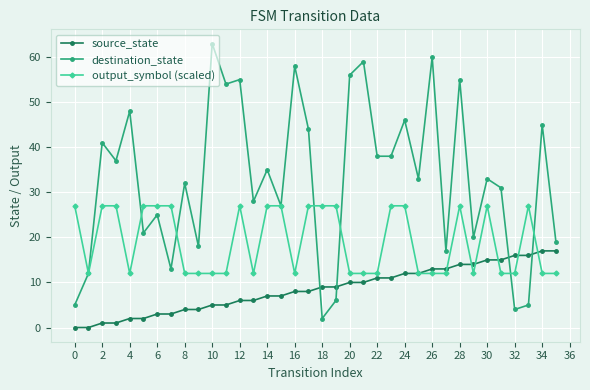

List the series in order of their peak value, lowest first.

source_state, output_symbol (scaled), destination_state